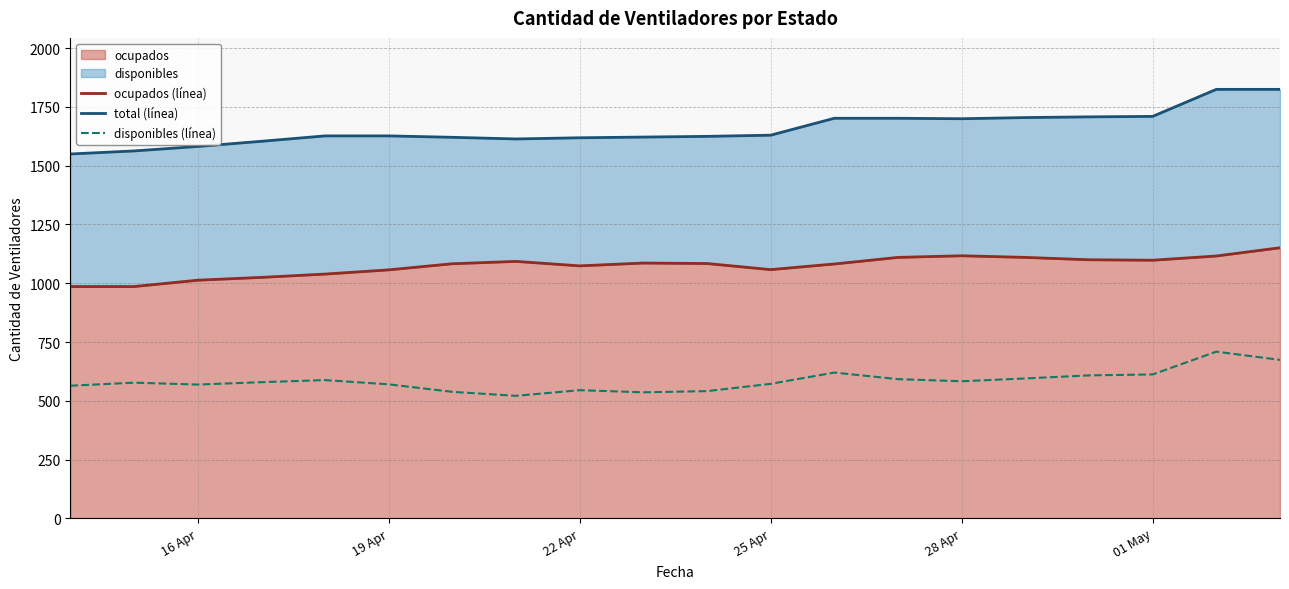

Does the chart have visible grid lines?

Yes